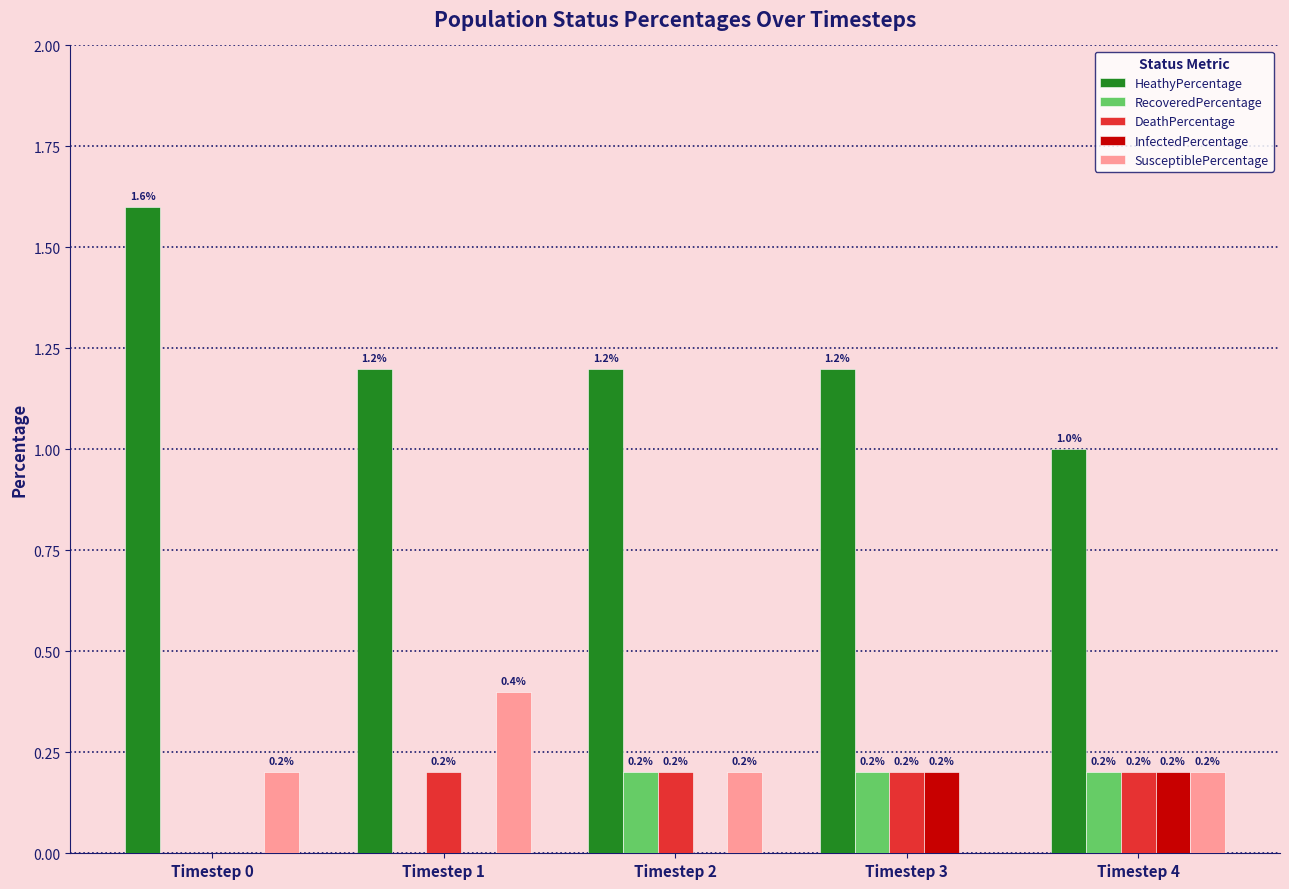

Is the value of RecoveredPercentage at Timestep 1 greater than the value of HeathyPercentage at Timestep 2?

No